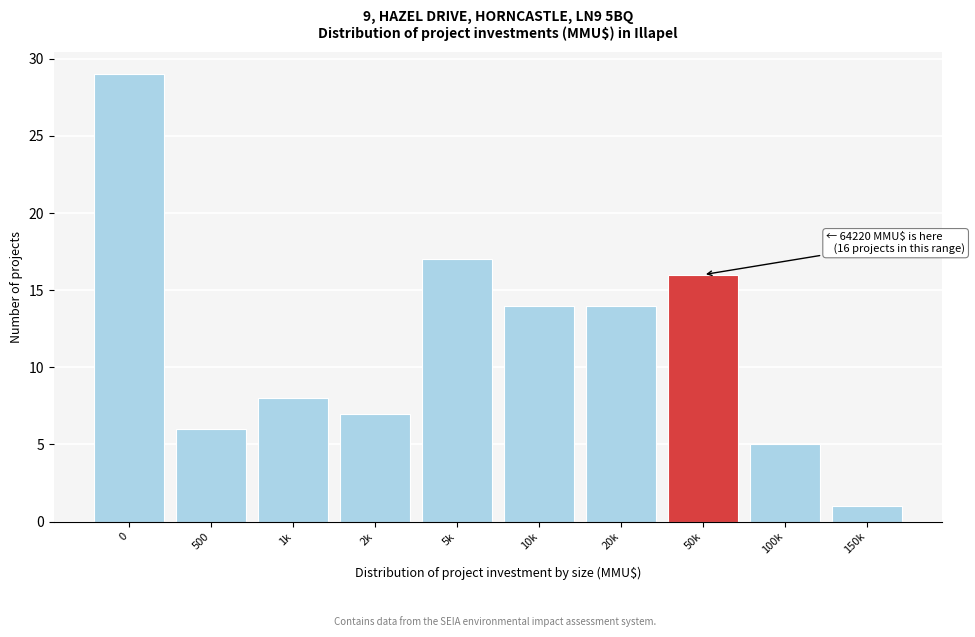

Reading right to left, what are all the values shown in this chart?

150k=1	100k=5	50k=16	20k=14	10k=14	5k=17	2k=7	1k=8	500=6	0=29